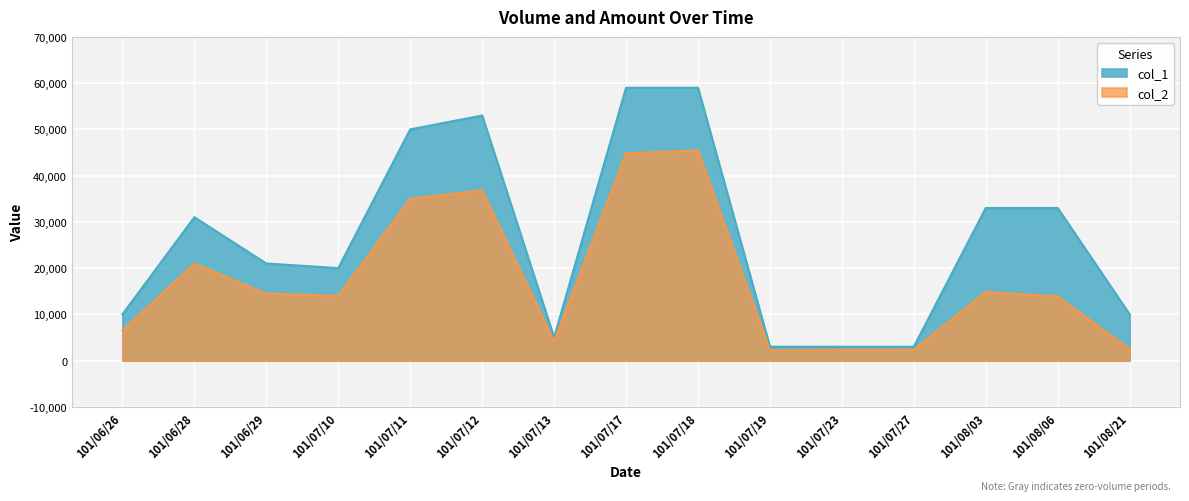

List the series in order of their overall mean, highest first.

col_1, col_2